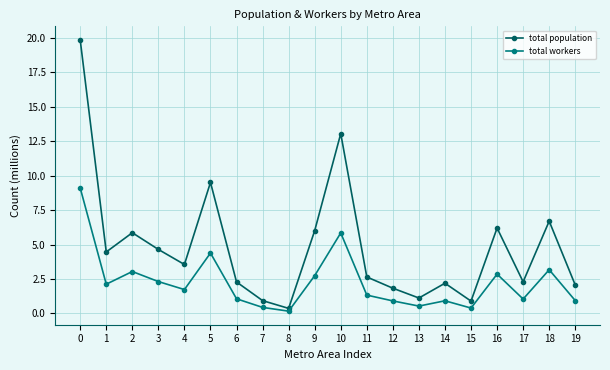

True or false: total population has a value of 6.3 at 4.

False